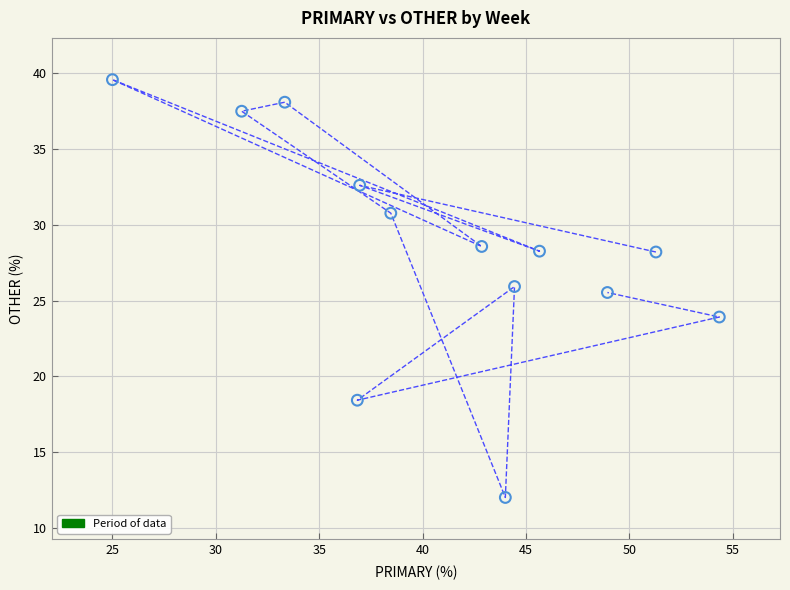

What is the range of X values (max minus min)?

29.3